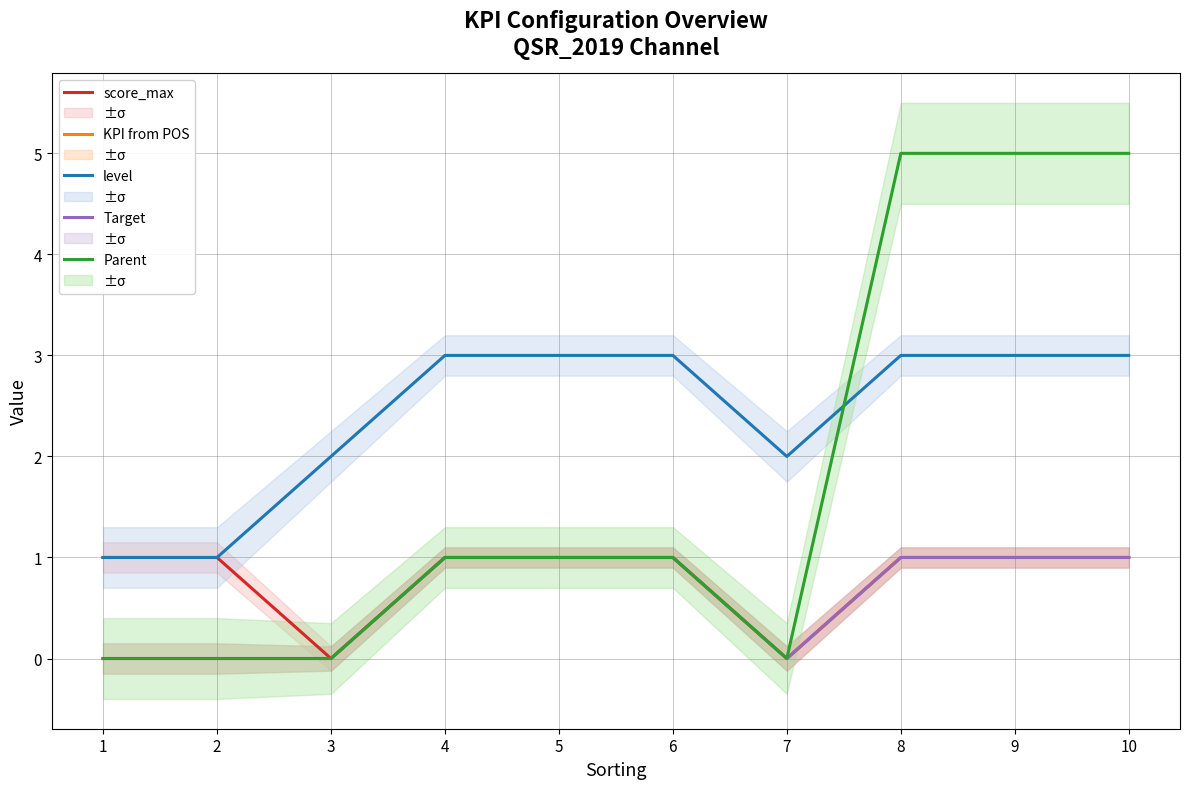

What is the sum of the KPI from POS values at 2 and 10?

1